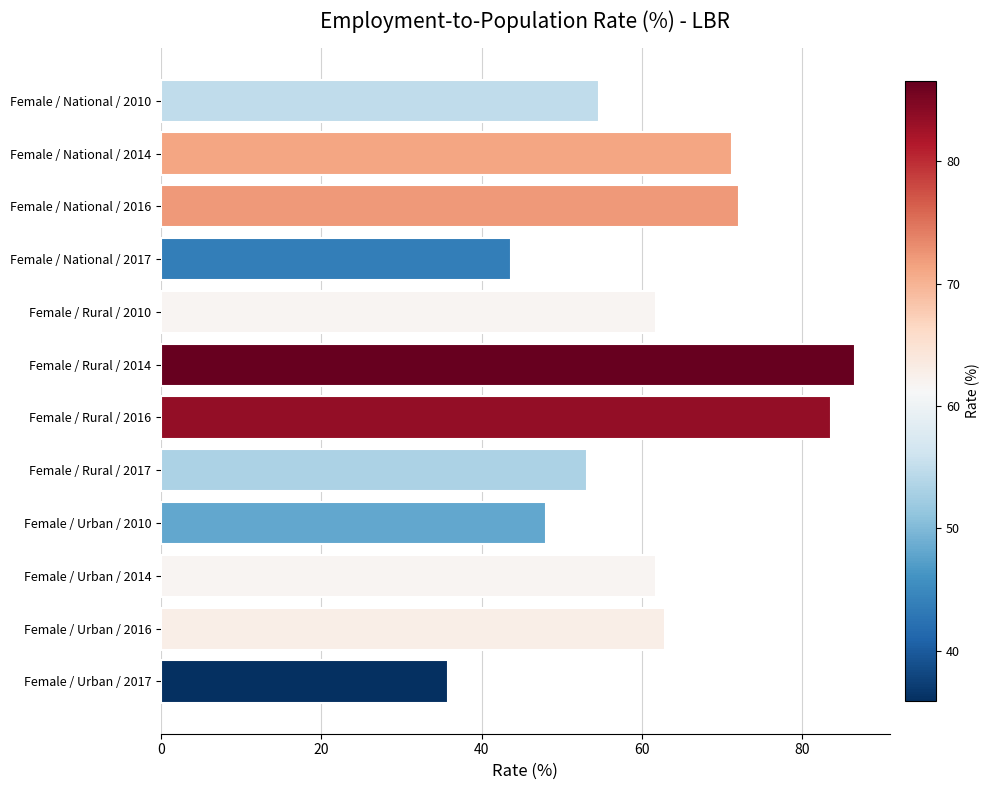

What is the maximum value shown in the chart?

86.6